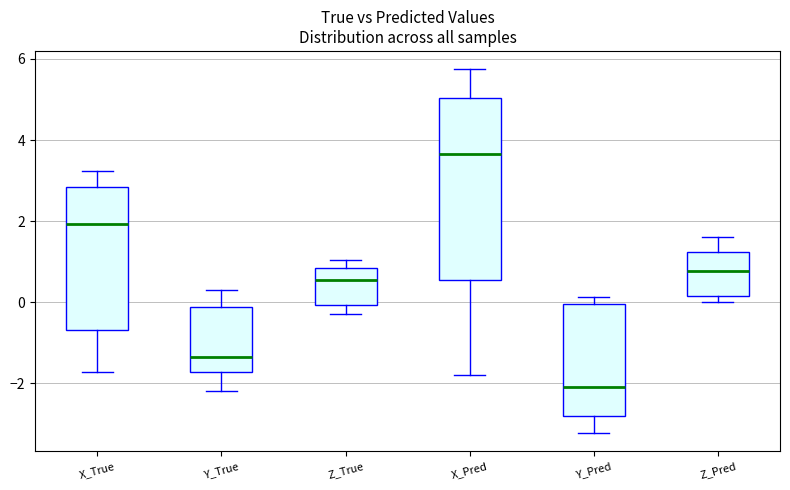

Reading left to right, read every box against the y-axis: the position of its median line, the range the box covers, and the ends of its whiskers. The values are not printed on the chart, so give them approximately, as read against the axis.

X_True: median 2.0, box -0.6 to 2.8, whiskers -1.8 to 3.2
Y_True: median -1.4, box -1.8 to -0.2, whiskers -2.2 to 0.4
Z_True: median 0.6, box 0.0 to 0.8, whiskers -0.2 to 1.0
X_Pred: median 3.6, box 0.6 to 5.0, whiskers -1.8 to 5.8
Y_Pred: median -2.0, box -2.8 to 0.0, whiskers -3.2 to 0.2
Z_Pred: median 0.8, box 0.2 to 1.2, whiskers 0.0 to 1.6